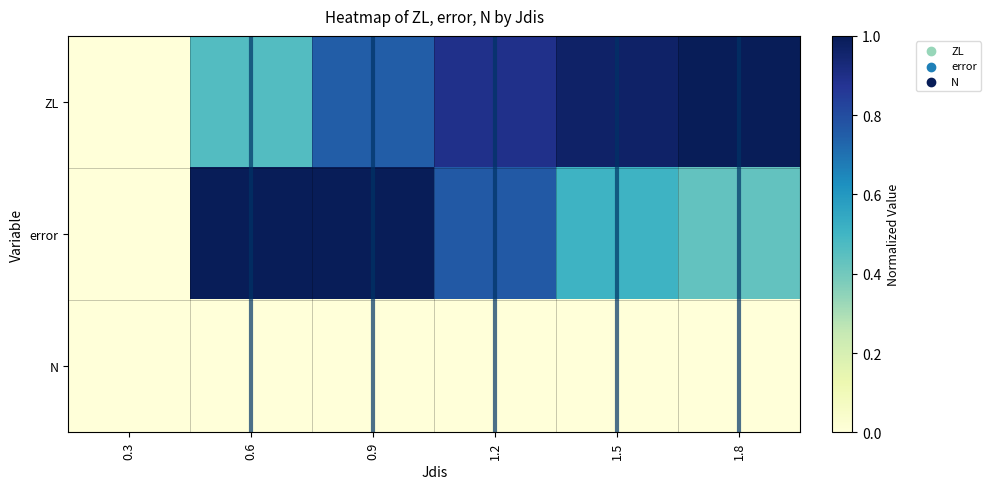

Which label corresponds to the largest value in the chart?

1.8